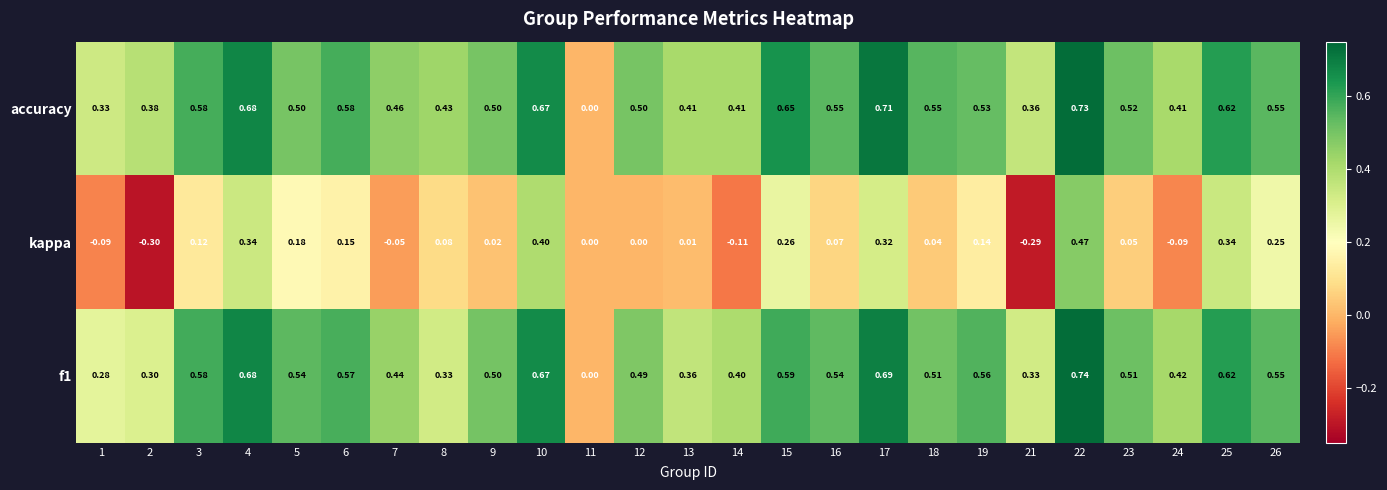

Which series has the largest range (max minus min)?

kappa